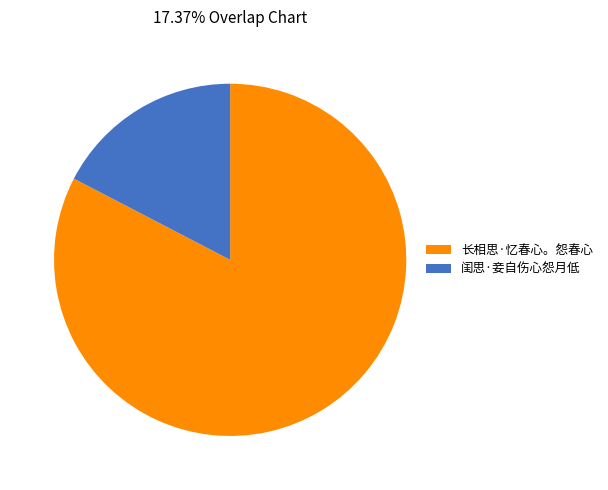

Rank the categories by value from highest to lowest.

长相思·忆春心。怨春心, 闺思·妾自伤心怨月低